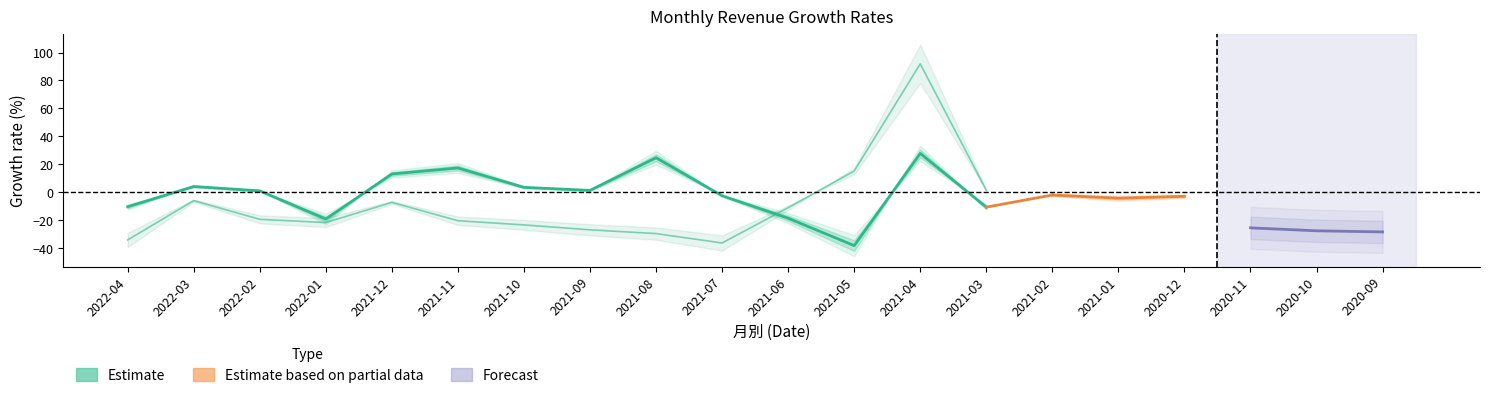

Count the number of categories in the chart.

20